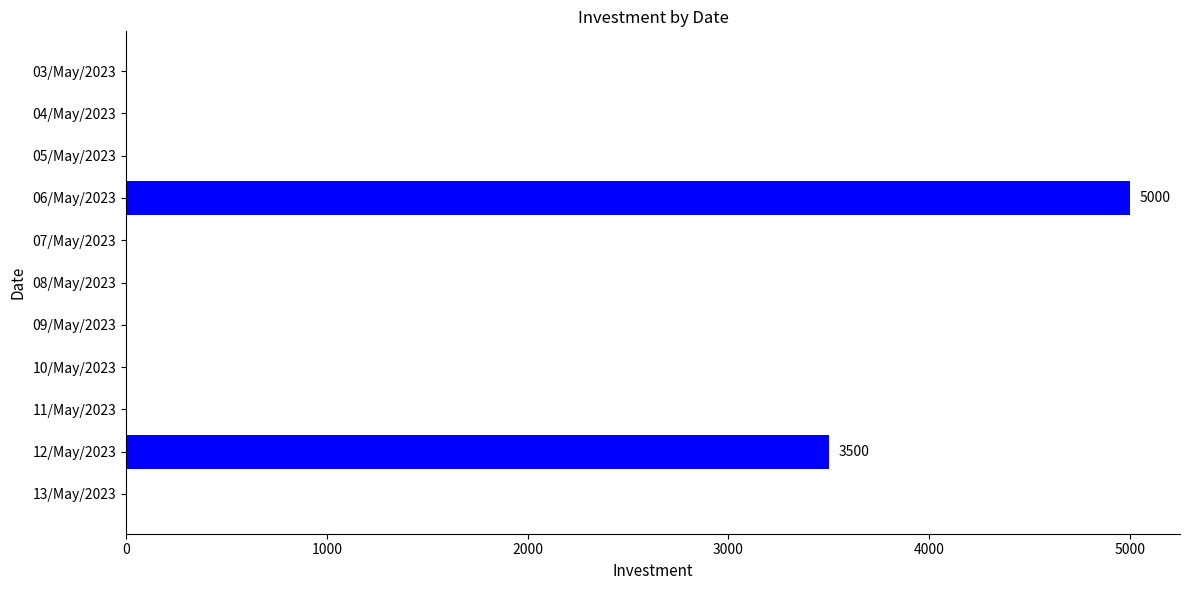

At which category does the chart reach its peak across all series?

06/May/2023